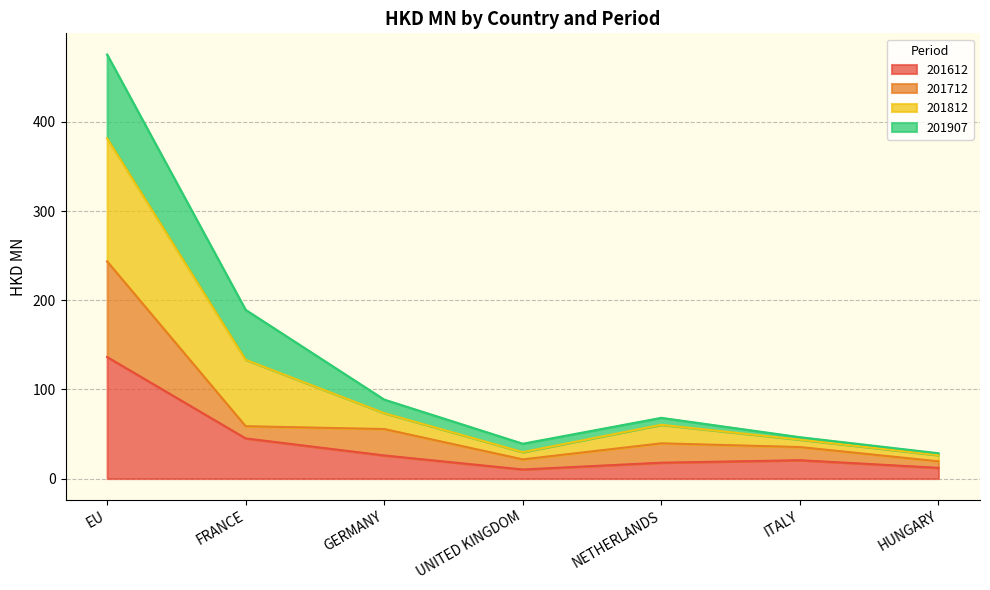

At how many categories does at least one series exceed 423?

1